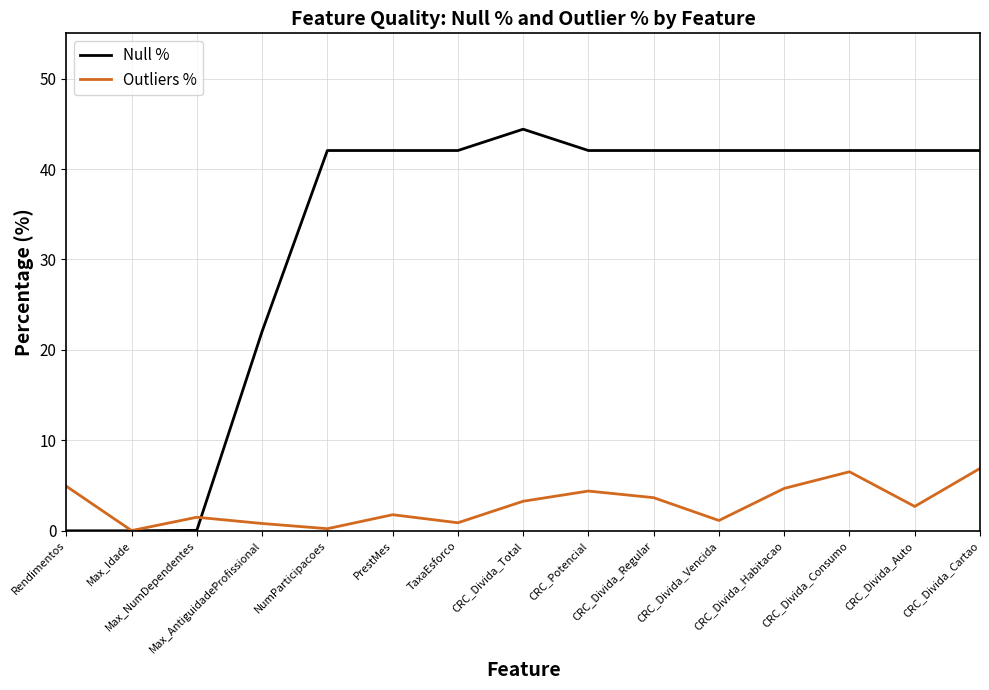

Which category has the highest value across all series?

CRC_Divida_Total